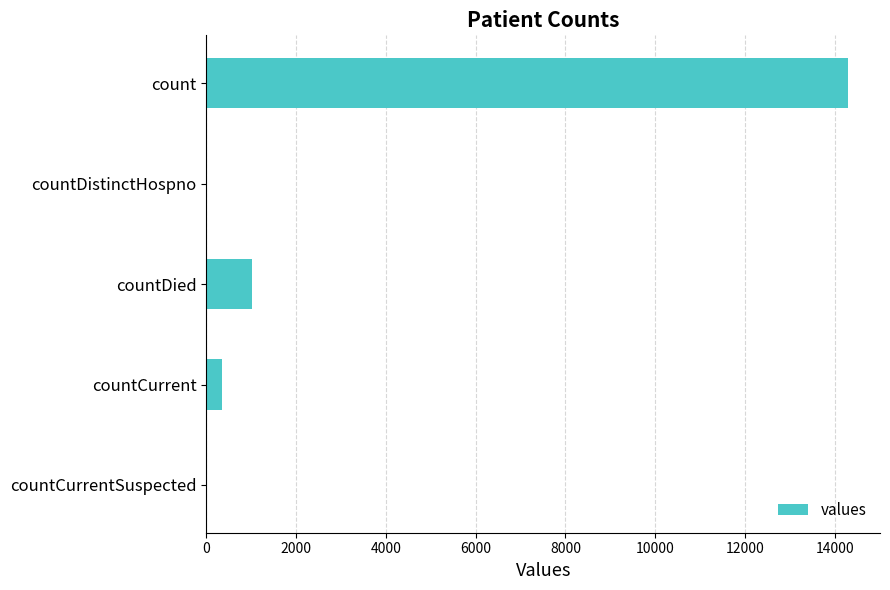

What is the greatest value displayed?

14292